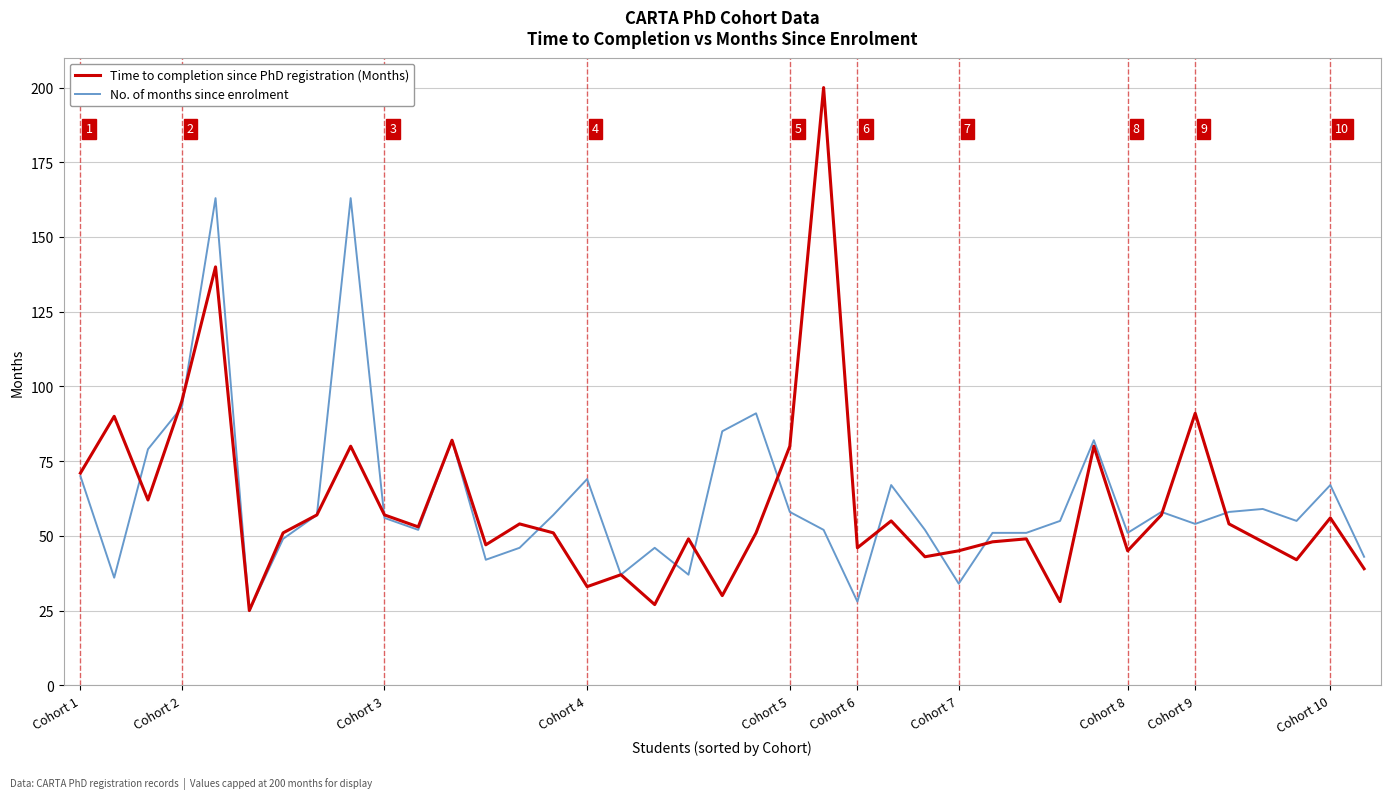

What is the highest value of the Time to completion since PhD registration (Months) series?

200